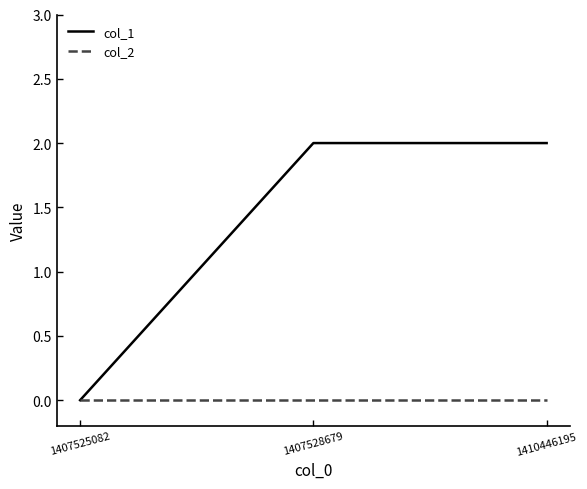

What are all the series names shown in the legend?

col_1, col_2